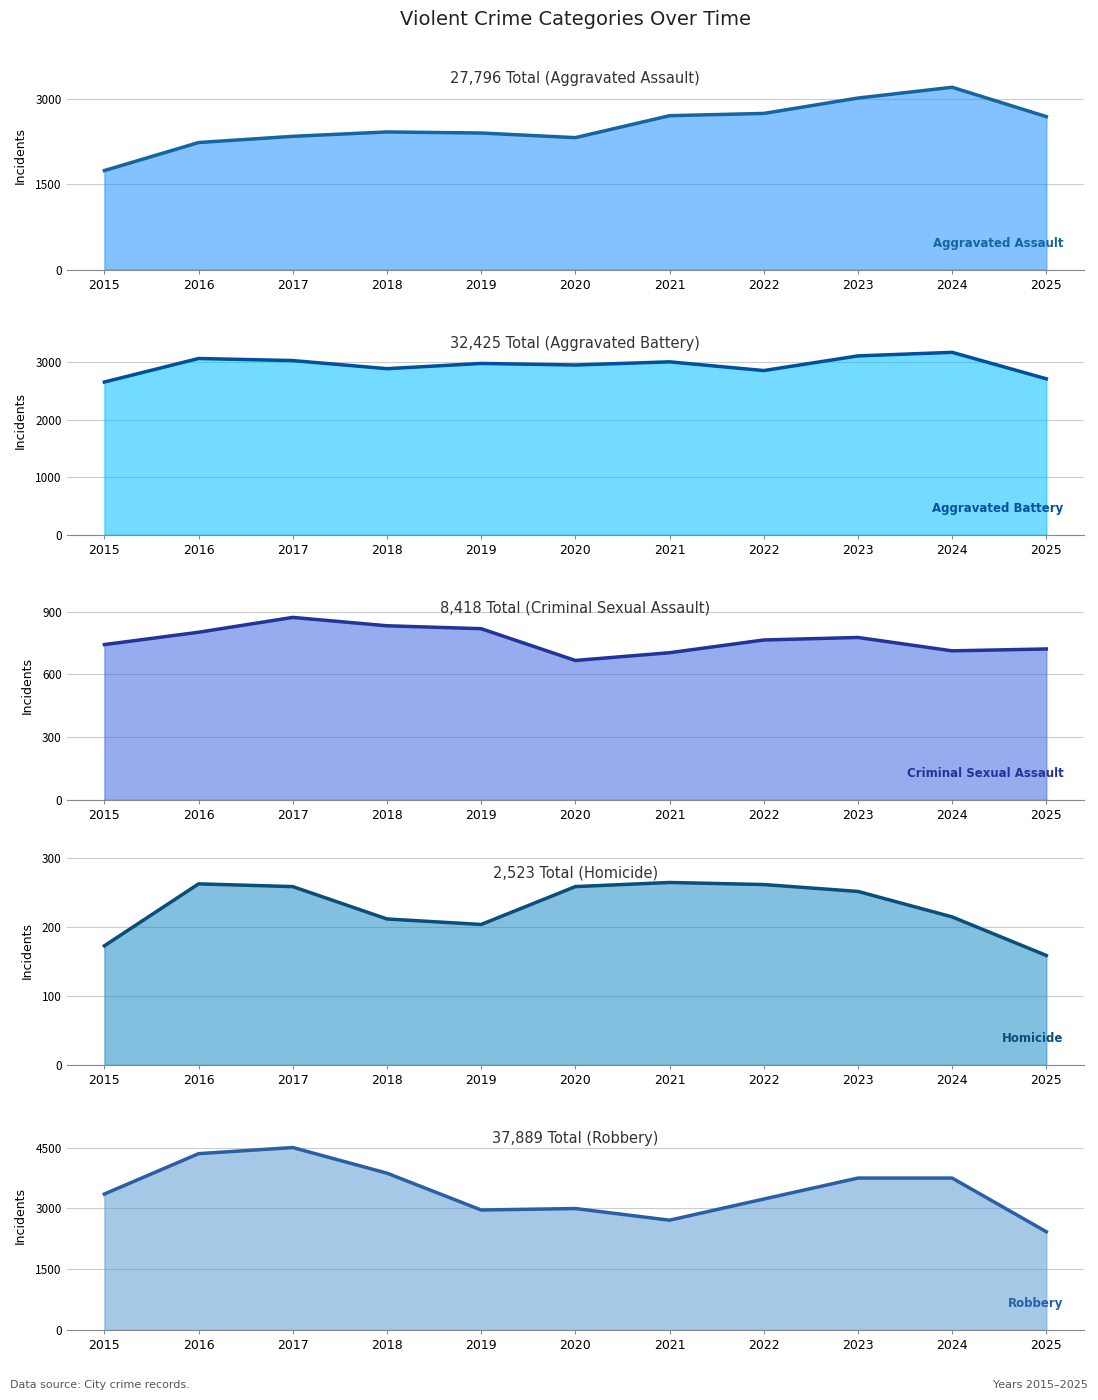

What is the maximum value for Robbery (trend)?

4501